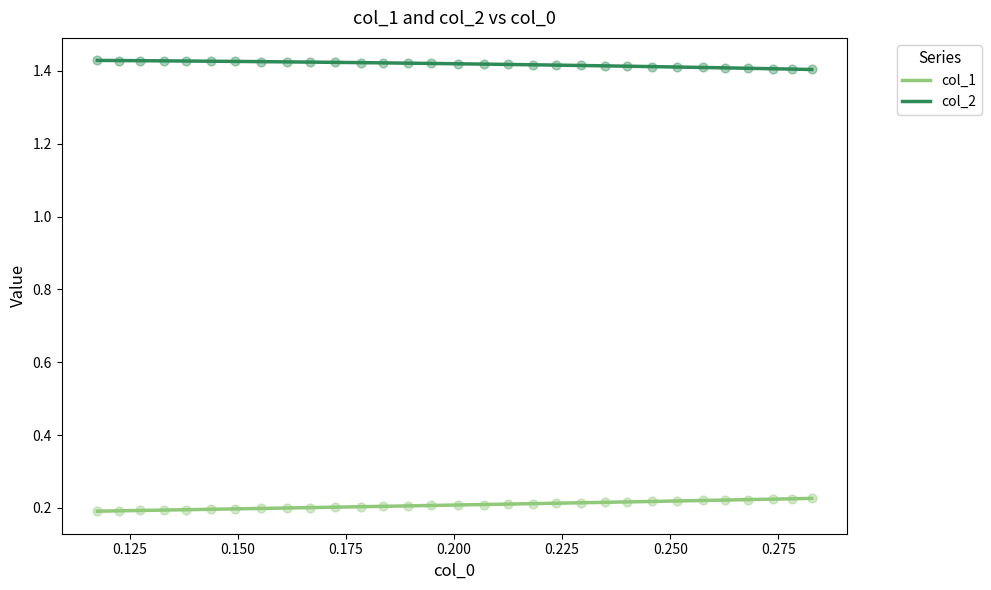

Is the value of col_1 at 0.225 greater than the value of col_2 at 19?

No